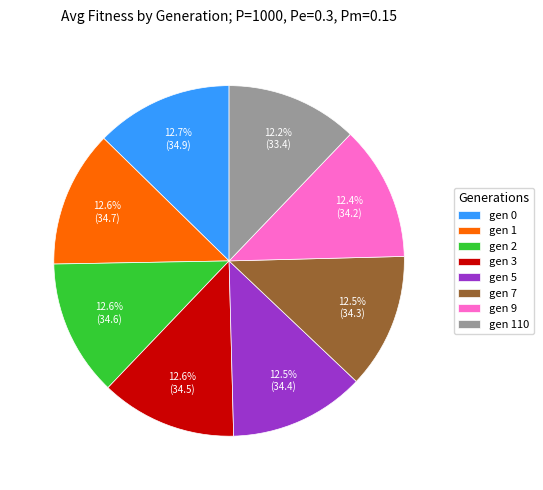

Is gen 7 the majority of the pie?

No